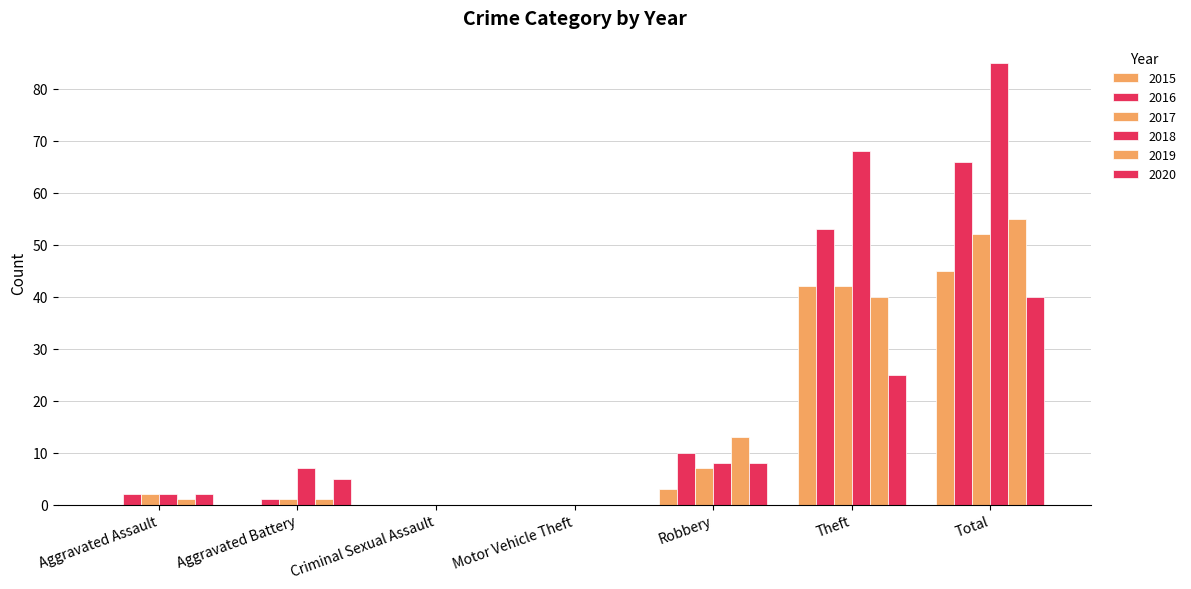

At which category is the sum across all series the highest?

Total